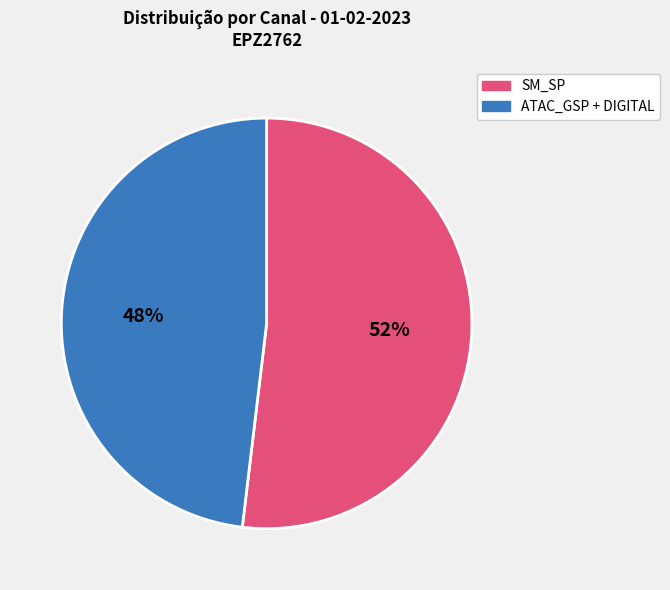

To the nearest percent, what percentage of the pie is 52%?

52%